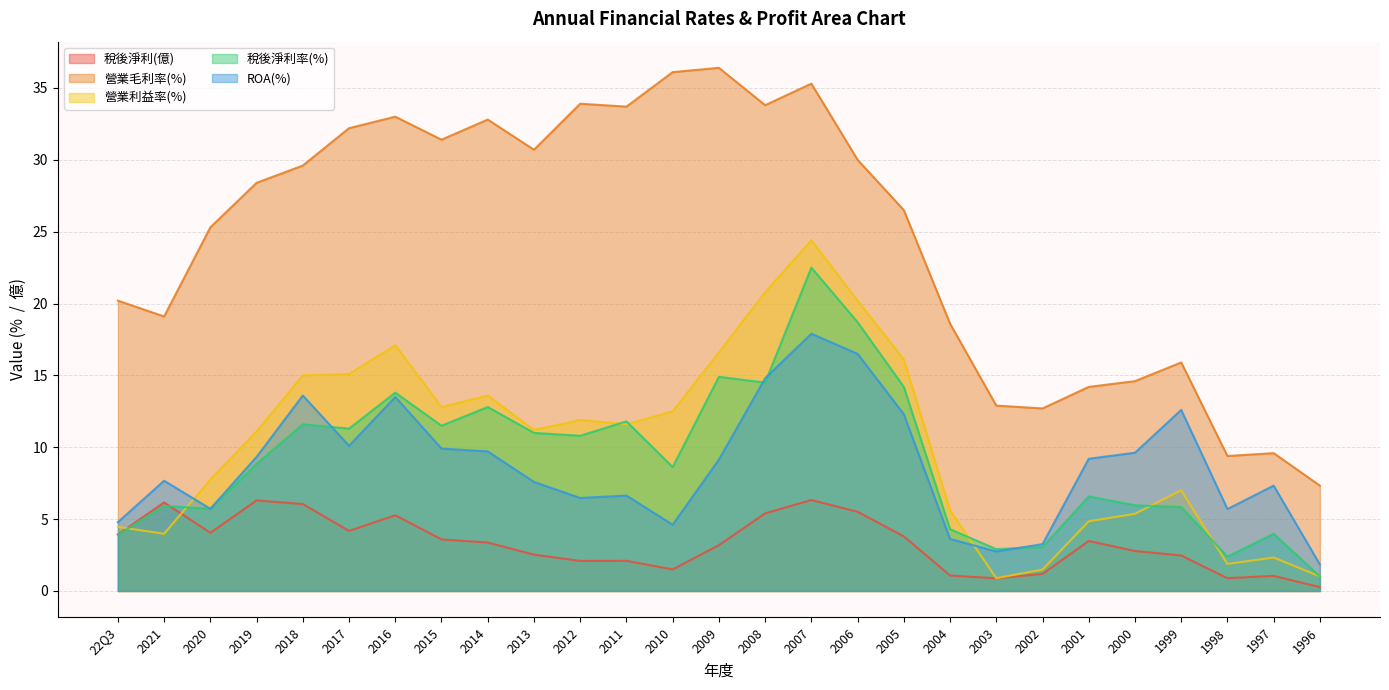

List the labels in order of 營業毛利率(%) value, smallest first.

1996, 1998, 1997, 2002, 2003, 2001, 2000, 1999, 2004, 2021, 22Q3, 2020, 2005, 2019, 2018, 2006, 2013, 2015, 2017, 2014, 2016, 2011, 2008, 2012, 2007, 2010, 2009